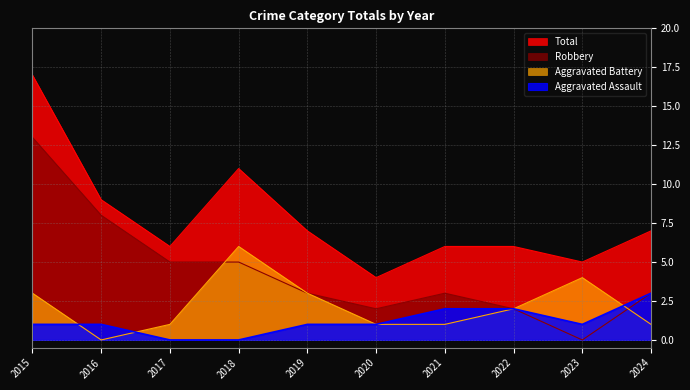

What is the sum of all Robbery values?

44